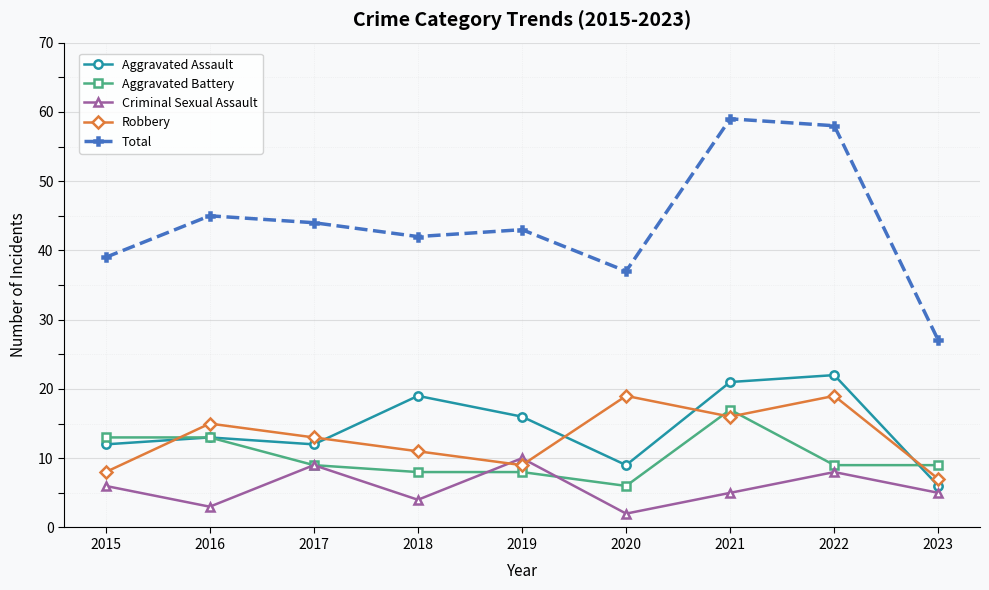

What is the value of the Robbery point at the 8th from the left?

19